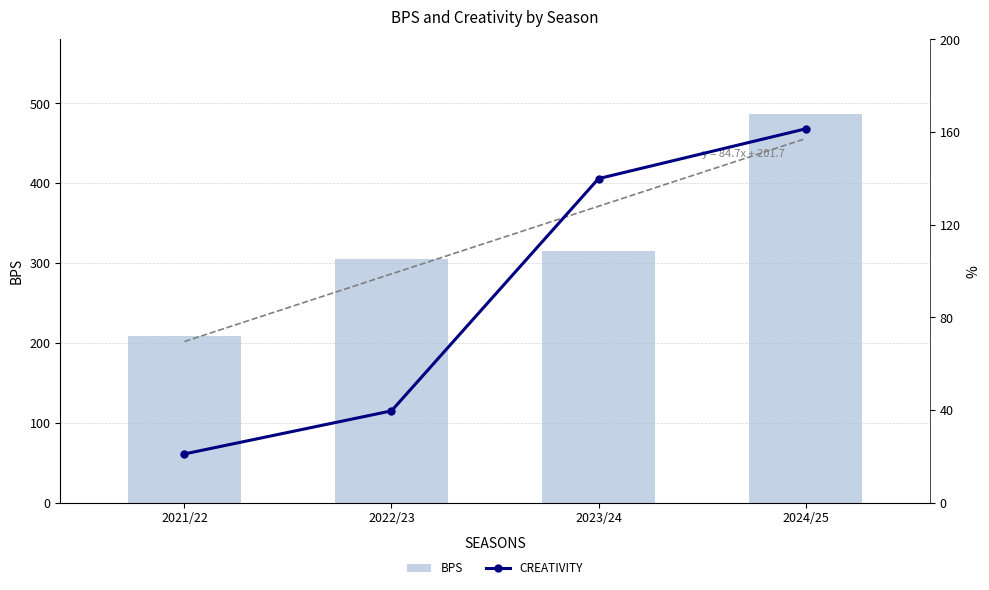

What is the label of the 1st bar from the left?

2021/22